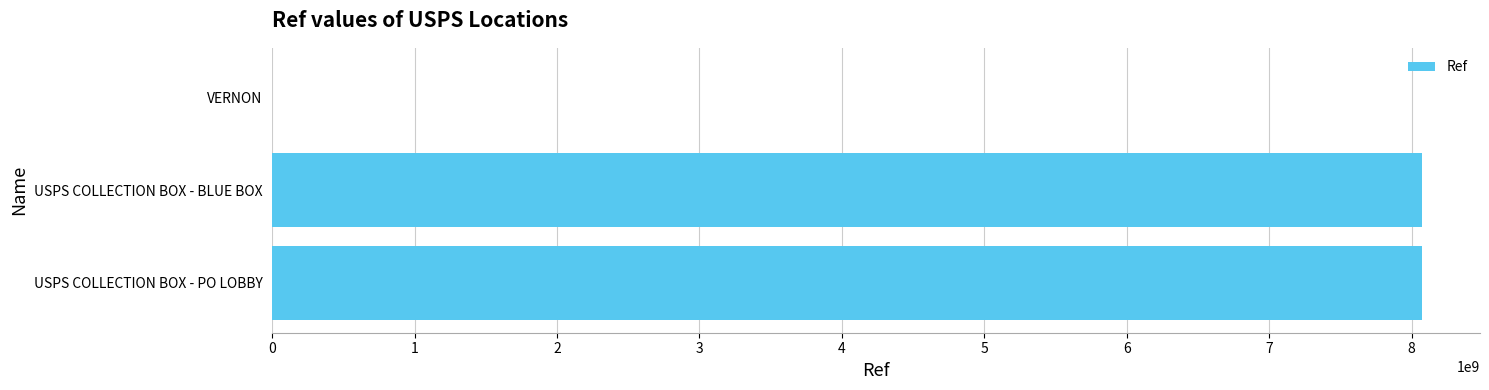

Are the bars grouped side by side (vs. stacked)?

No